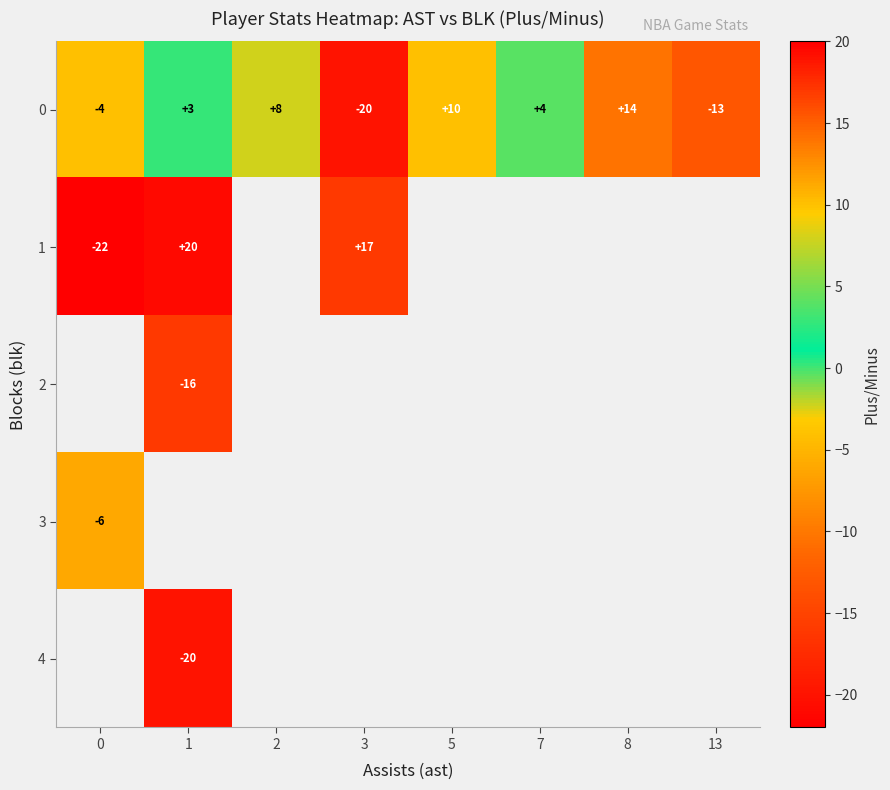

Count the number of data series in this chart.

5